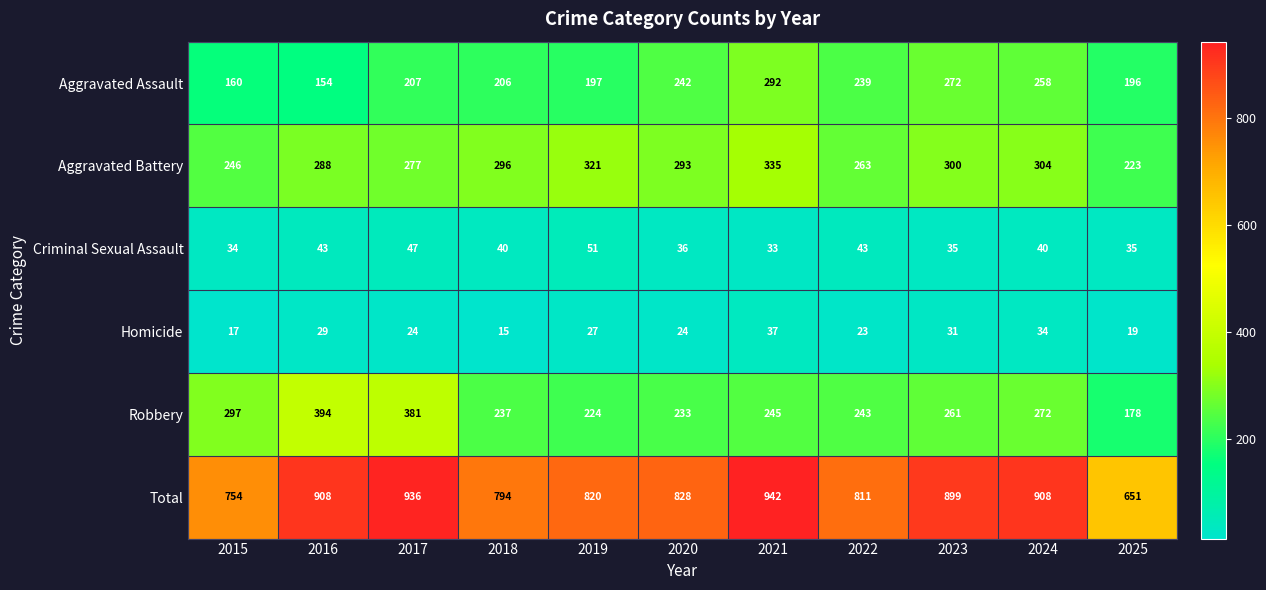

At which label does Homicide reach its peak?

2021